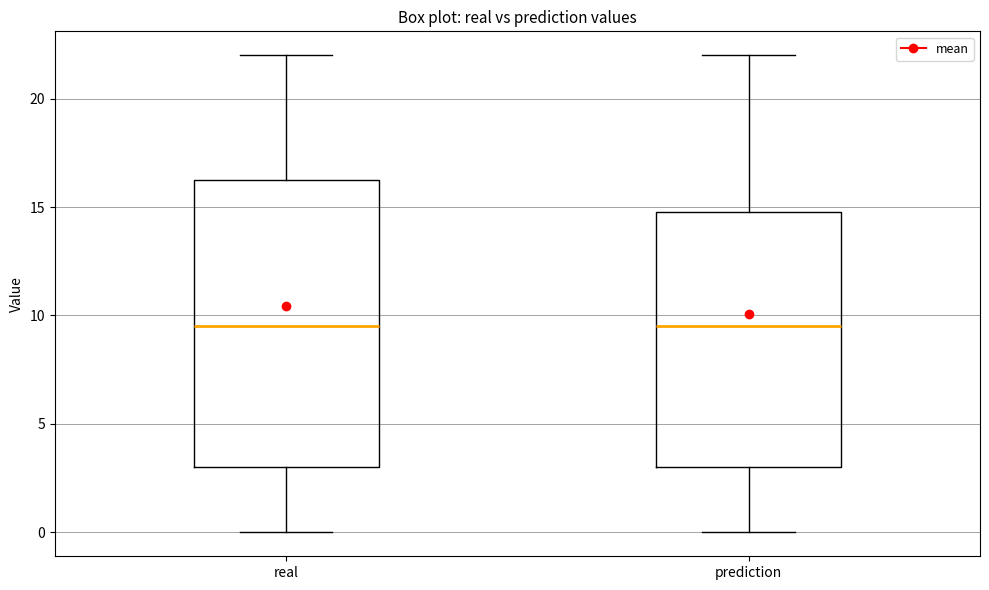

Reading left to right, transcribe this box plot: for each box, give where its median line is, the range the box spans, and where its two whiskers end, as read against the y-axis. The values are not printed on the chart, so give them approximately, as read against the axis.

real: median 9.5, box 3.0 to 16.5, whiskers 0.0 to 22.0
prediction: median 9.5, box 3.0 to 15.0, whiskers 0.0 to 22.0